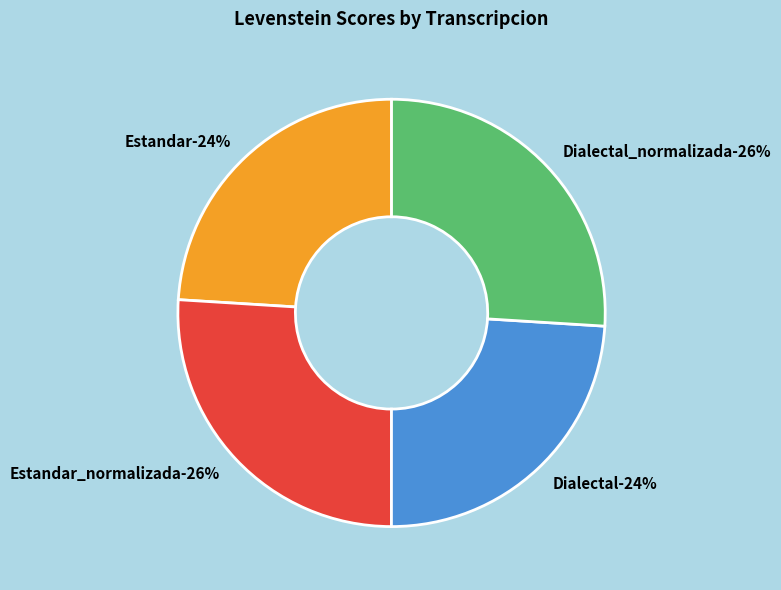

To the nearest percent, what is the difference between the largest and smallest slice percentages?

2%